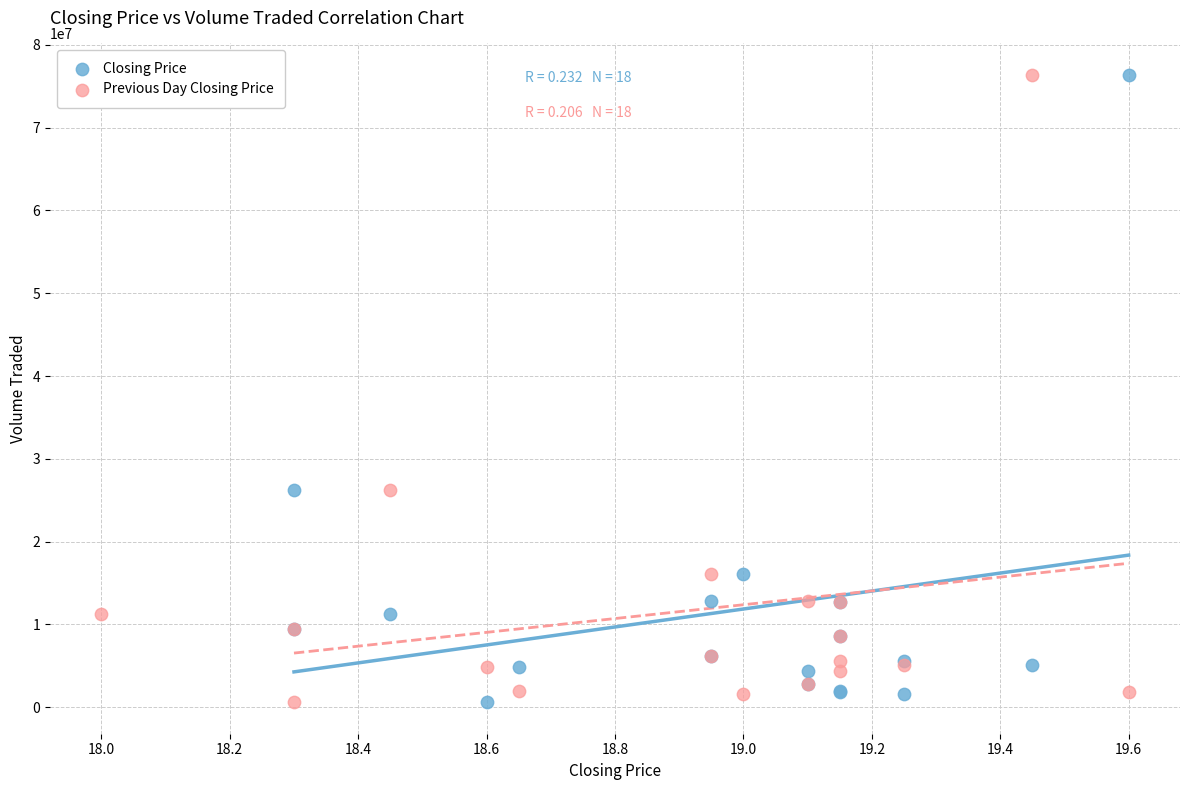

What are all the series names shown in the legend?

Closing Price, Previous Day Closing Price